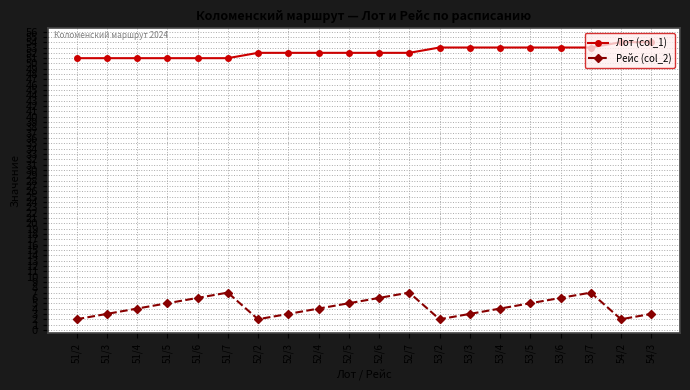

What is the highest value of the Лот (col_1) series?

54